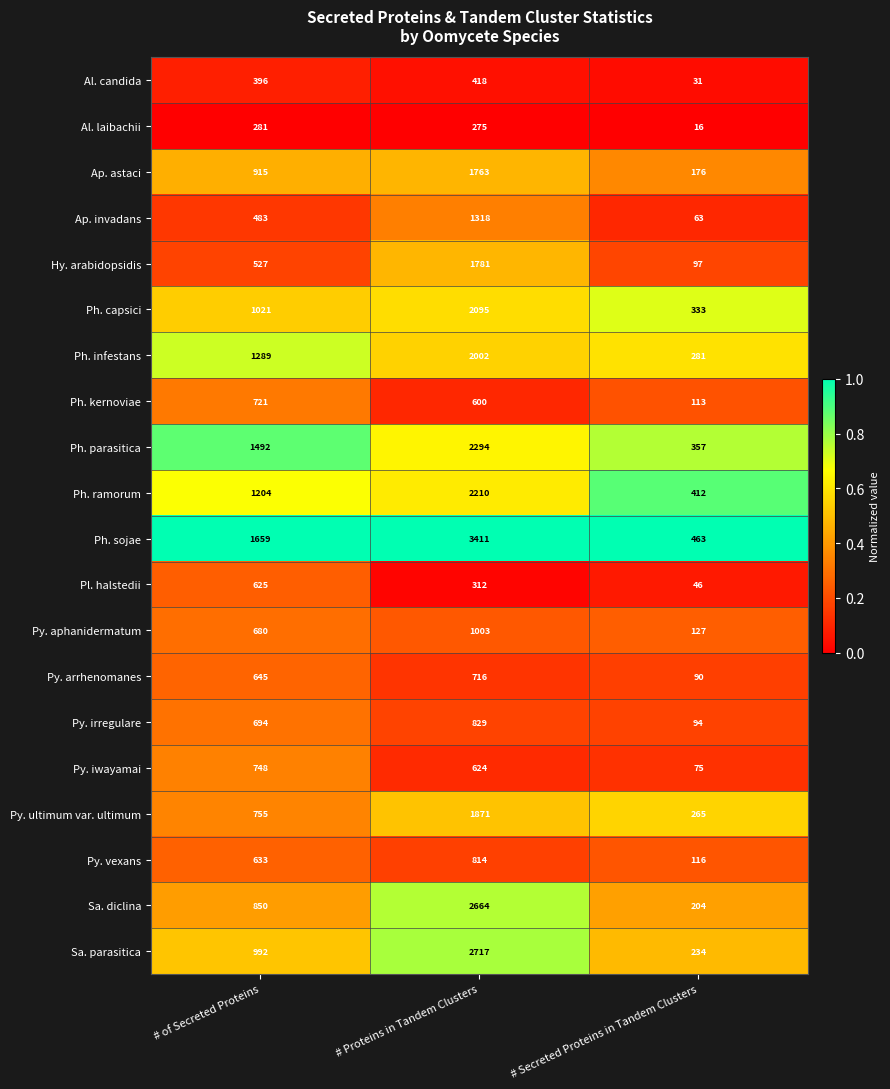

What is the average value of the Py. arrhenomanes series?

484